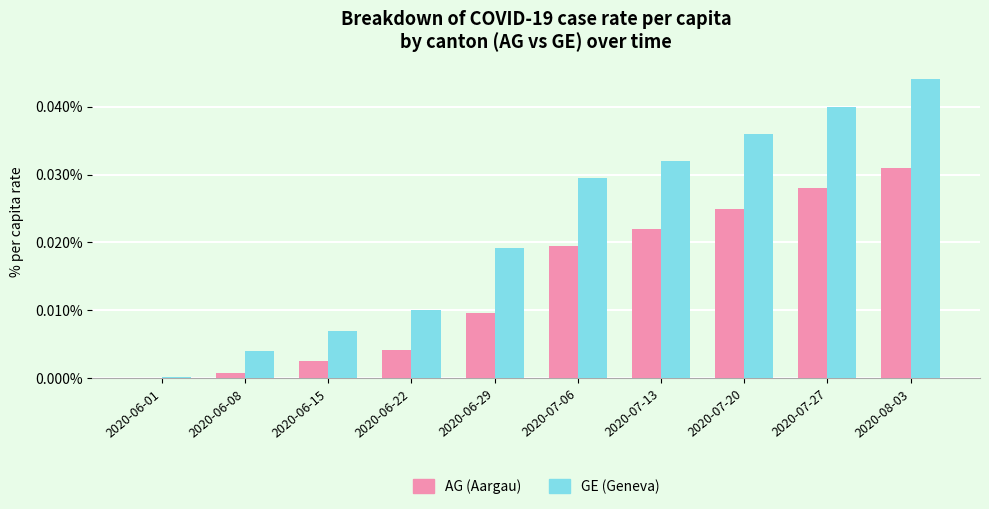

The value of AG (Aargau) at 2020-06-08 is 0.0. True or false?

True